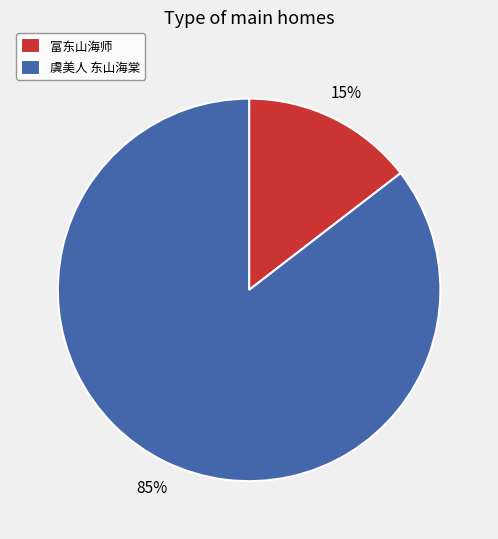

Is there any slice that represents more than half of the pie?

Yes